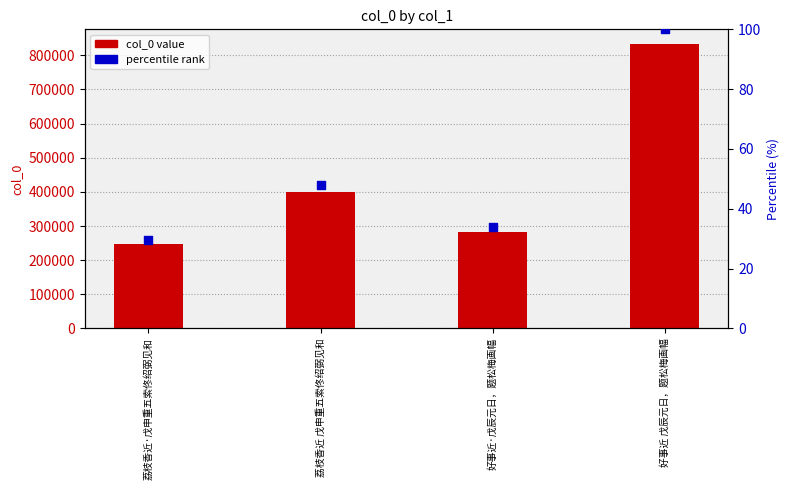

At which category is the sum across all series the highest?

好事近 戊辰元日，题松梅画幅